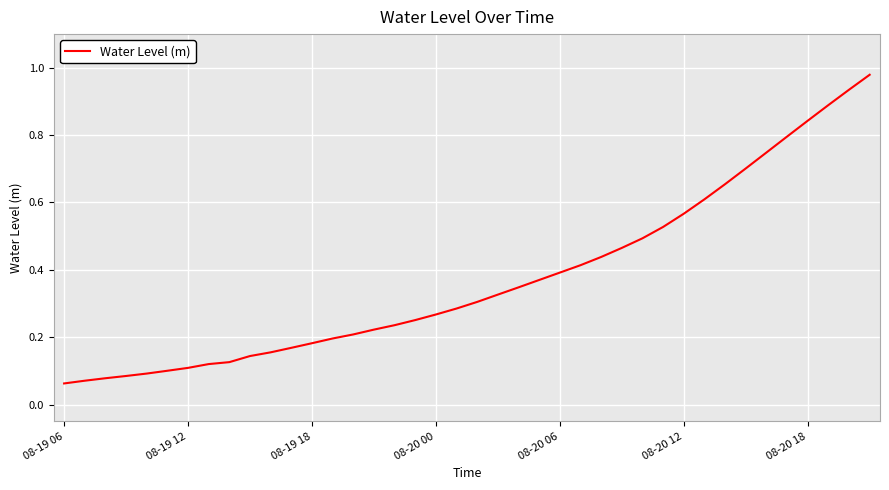

Reading left to right, list all the values displayed in this chart.

0.1	0.1	0.1	0.1	0.1	0.1	0.1	0.1	0.1	0.1	0.2	0.2	0.2	0.2	0.2	0.2	0.2	0.3	0.3	0.3	0.3	0.3	0.3	0.4	0.4	0.4	0.4	0.5	0.5	0.5	0.6	0.6	0.7	0.7	0.7	0.8	0.8	0.9	0.9	1.0